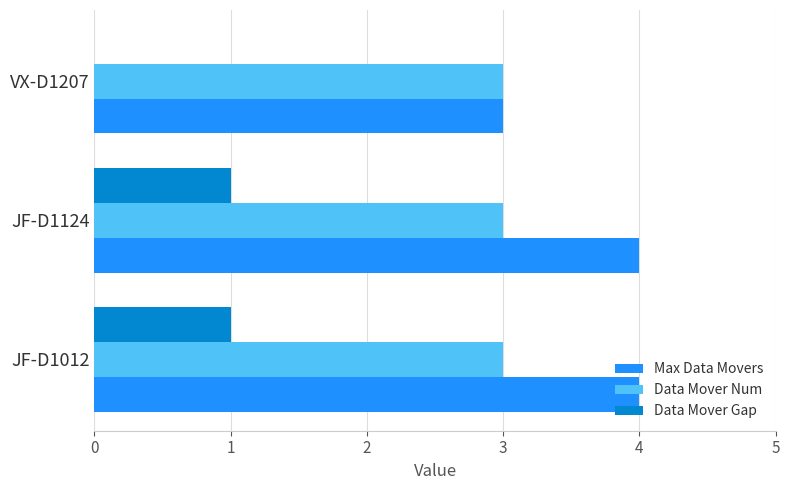

True or false: Max Data Movers has a value of 6 at JF-D1124.

False